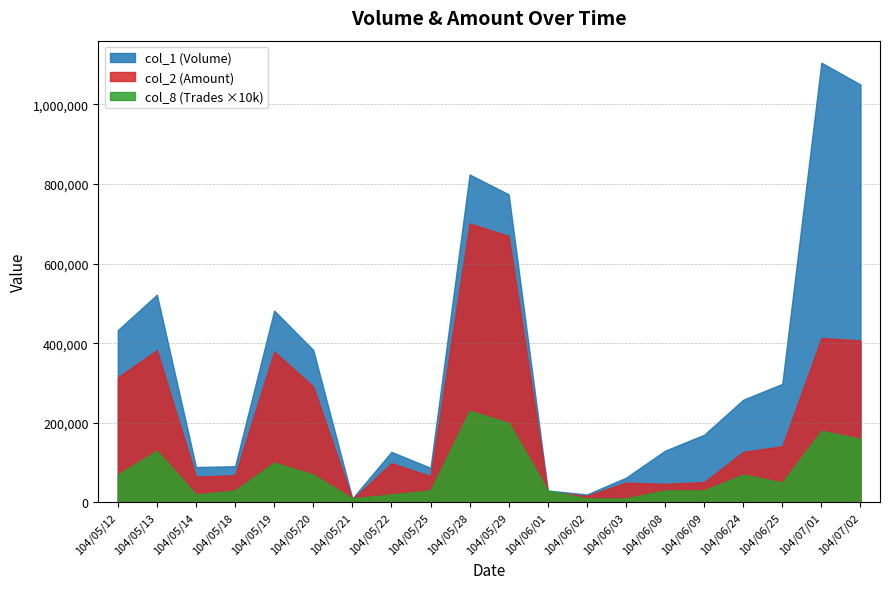

What is the difference between the maximum and second lowest values in the col_8 (Trades) series?

22